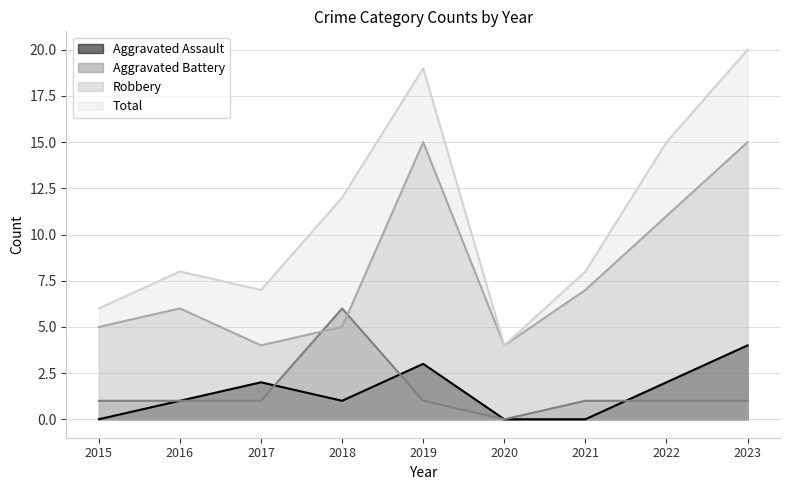

What is the approximate value of Robbery at 2021, to the nearest 5?

5